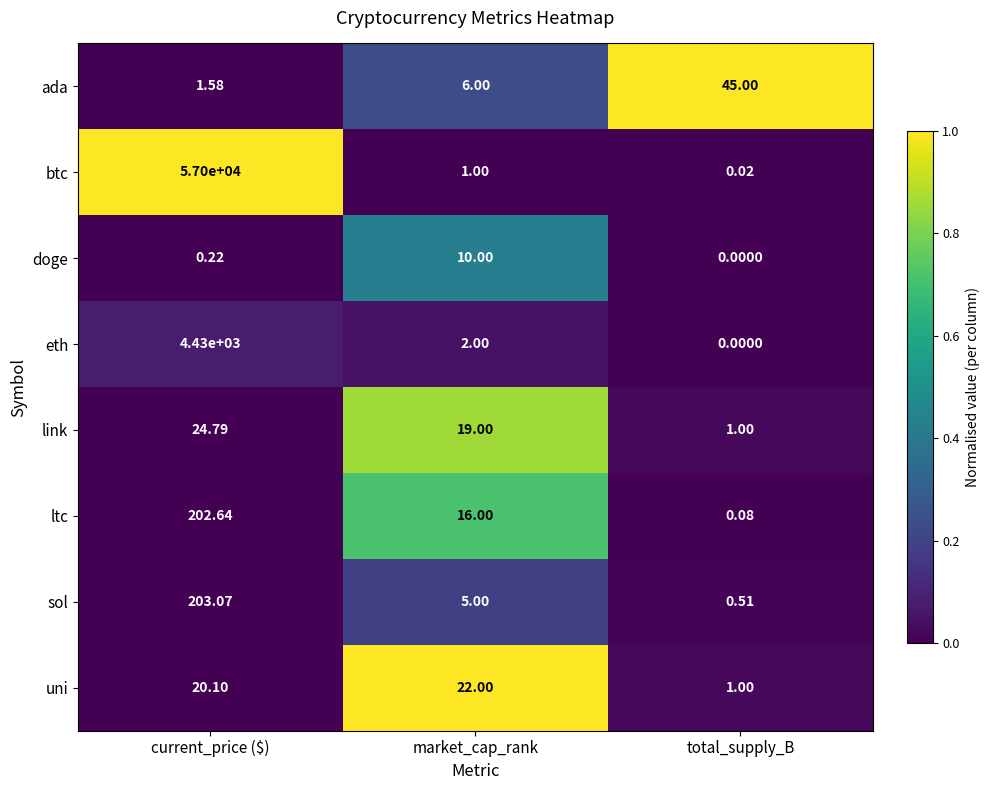

List the series in order of their peak value, lowest first.

doge, uni, link, ada, ltc, sol, eth, btc